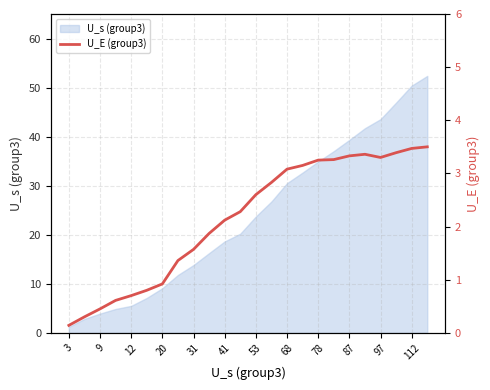

True or false: U_s (group3) has a value of 40.0 at 53.

False